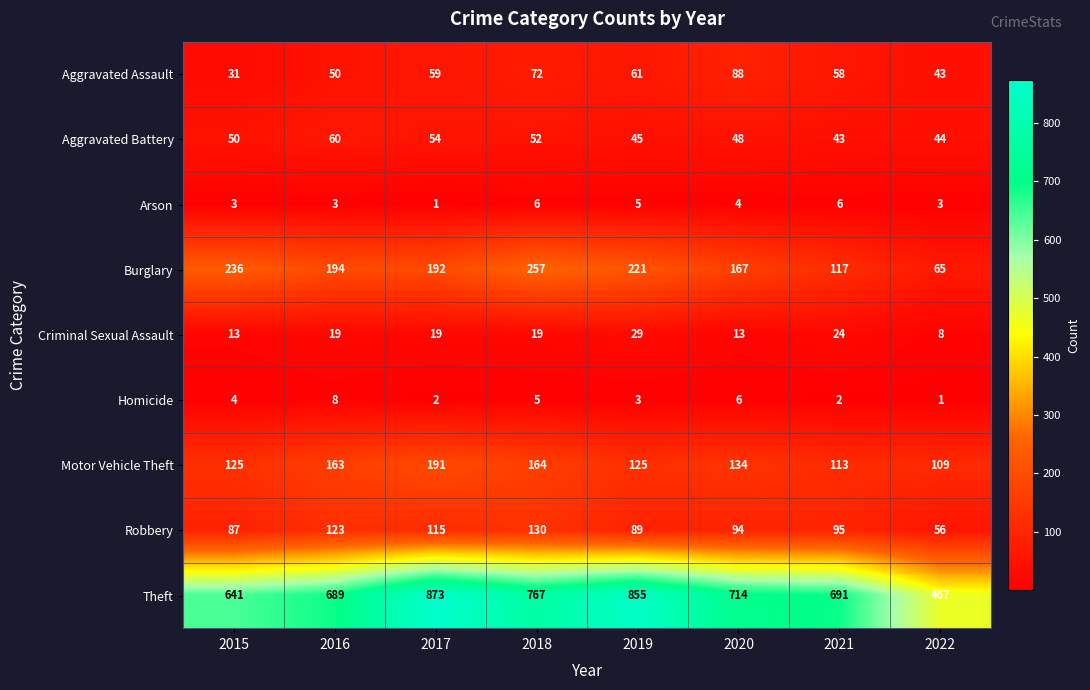

How many values in the Criminal Sexual Assault series are below 19?

3